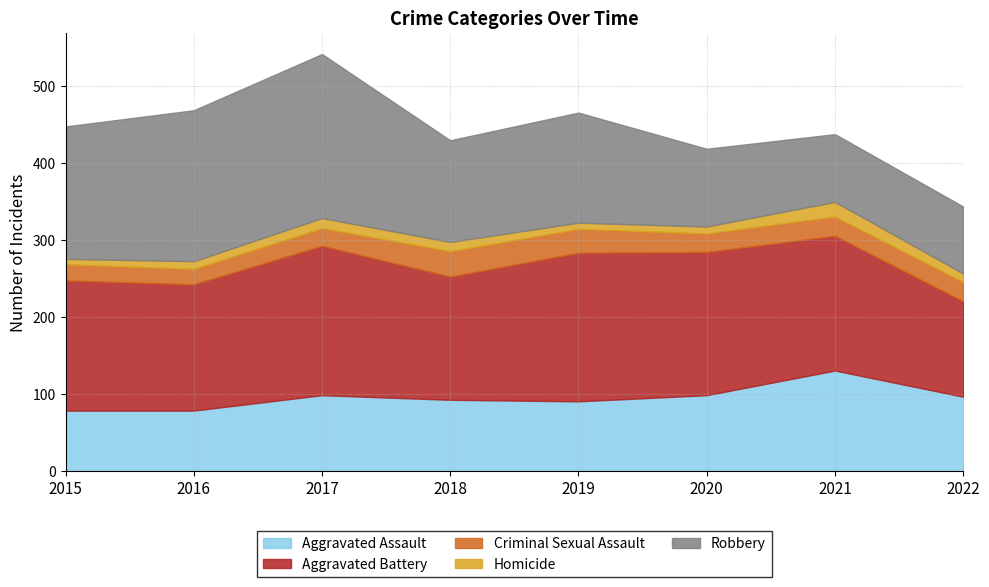

What is the approximate value of Aggravated Battery at 2021?

175